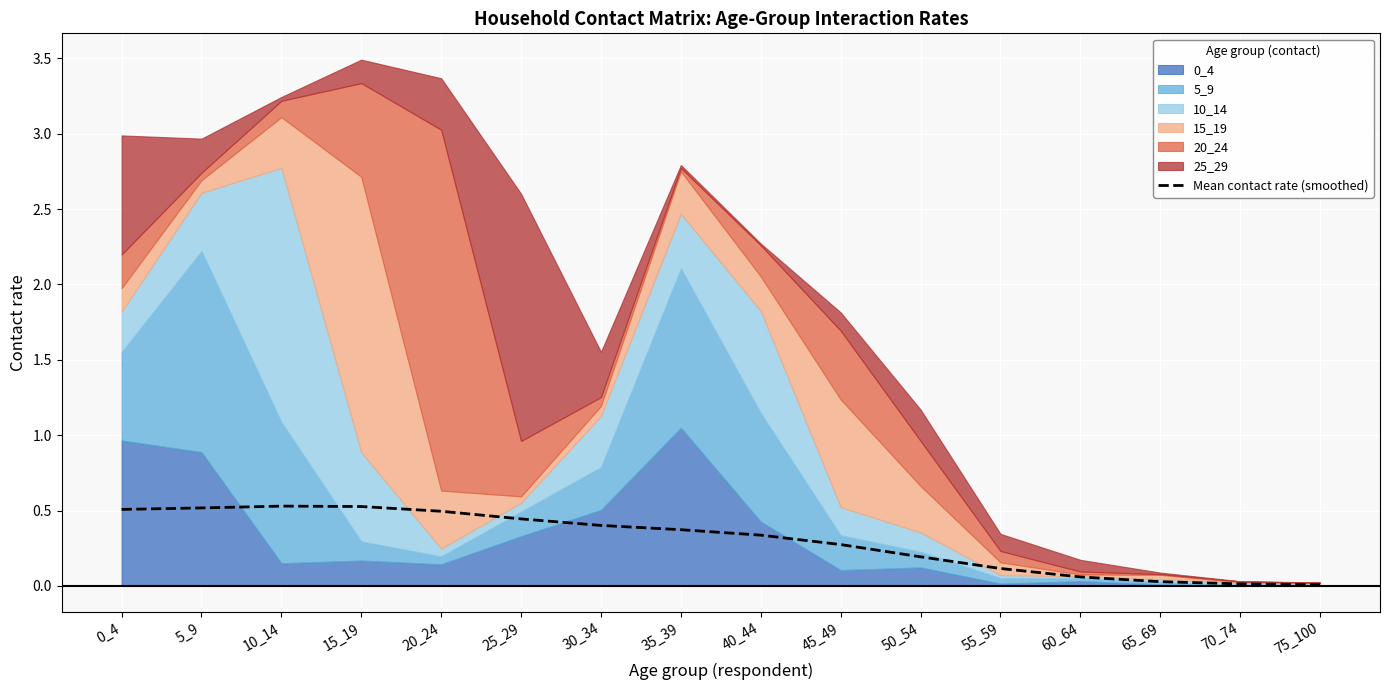

Reading left to right, transcribe all the data shown in this chart.

0_4=0.5	5_9=0.5	10_14=0.5	15_19=0.5	20_24=0.5	25_29=0.4	30_34=0.4	35_39=0.4	40_44=0.3	45_49=0.3	50_54=0.2	55_59=0.1	60_64=0.1	65_69=0.0	70_74=0.0	75_100=0.0